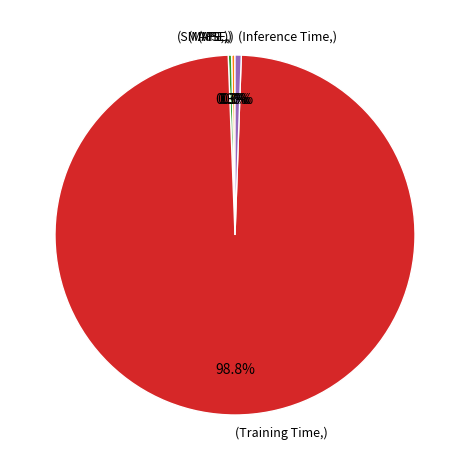

Rank the categories by value from lowest to highest.

MSE, SMAPE, MAPE, Inference Time, Training Time